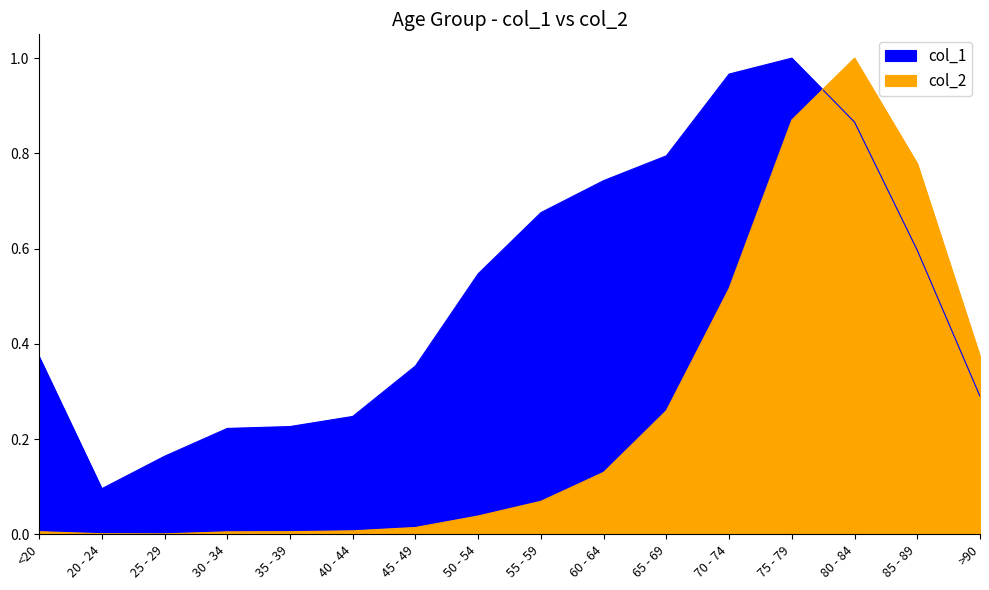

What is the approximate value of col_1 at 65 - 69?

0.8